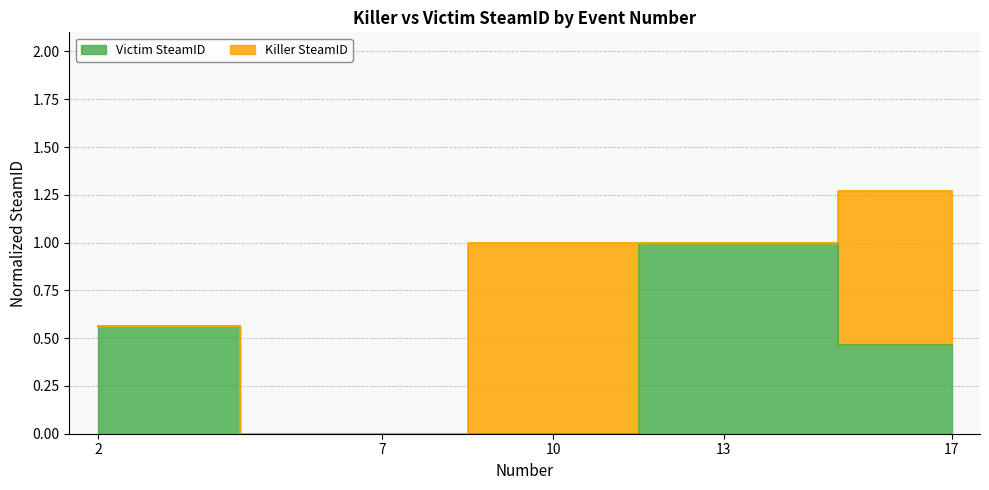

Reading left to right, list all the values displayed in this chart.

2=0.6	7=0.0	10=0.0	13=1.0	17=0.5